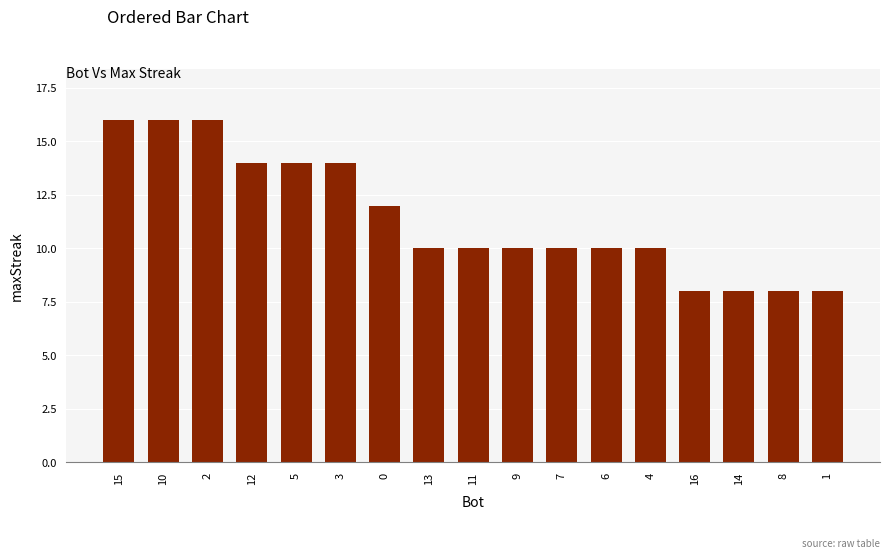

What is the difference between the second highest and second lowest values?

8